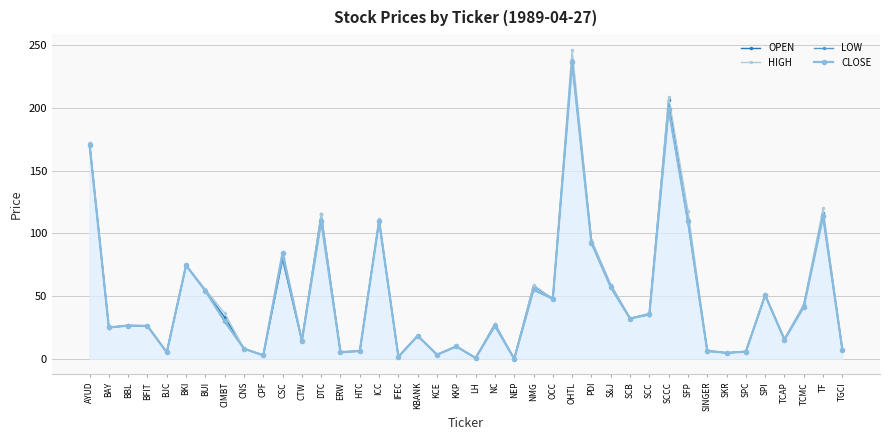

True or false: CLOSE has a value of 98.2 at NMG.

False